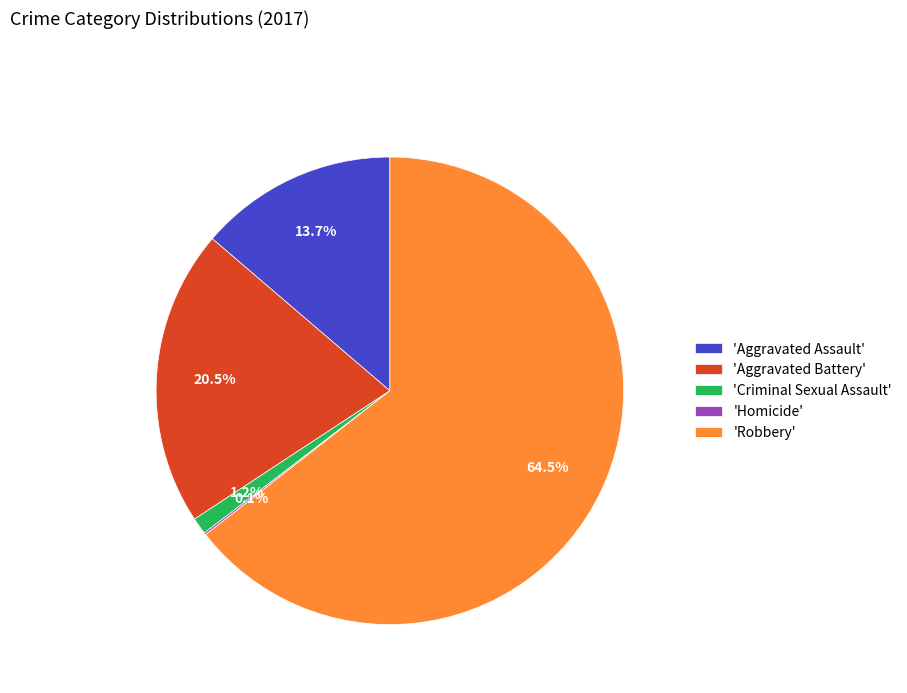

What is the largest slice in the pie chart?

'Robbery'